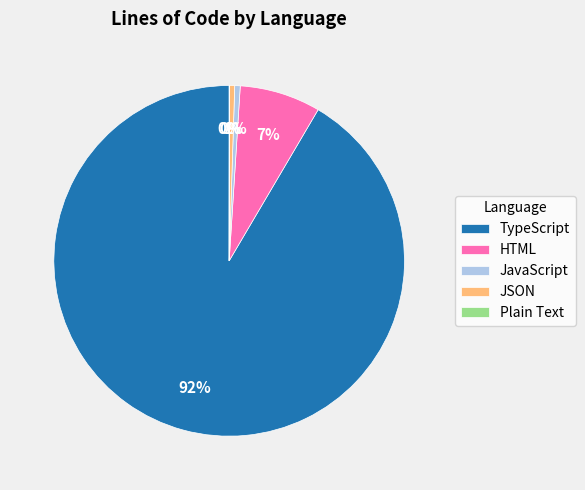

Is there a majority slice in this chart?

Yes